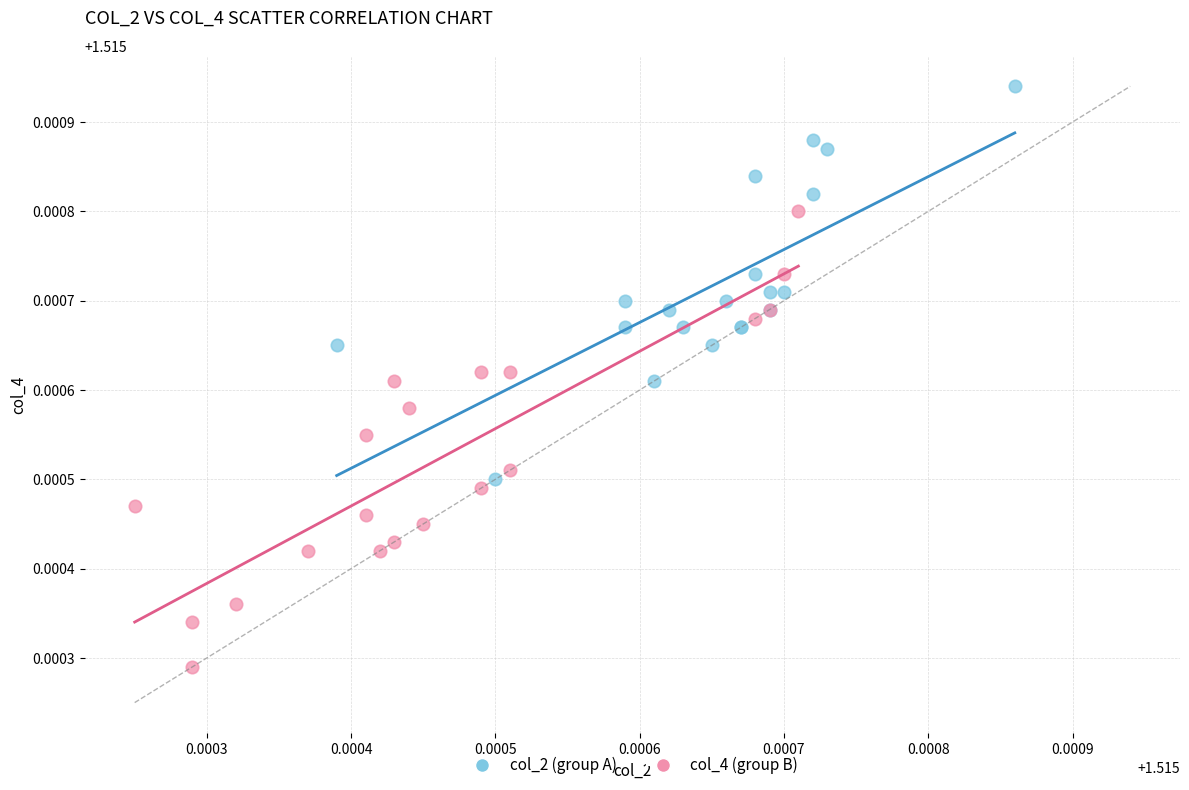

Which series contains the lowest Y value?

col_4 (group B)